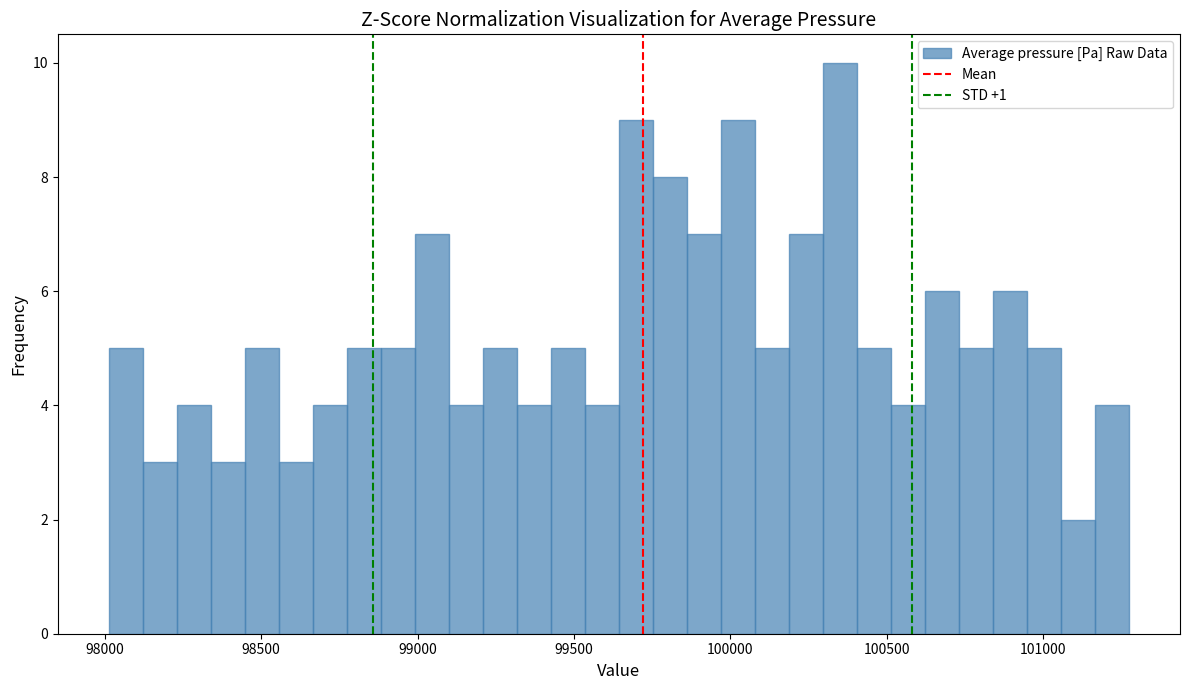

Read against the x-axis, roughly where is the centre of the tallest bar?

100350